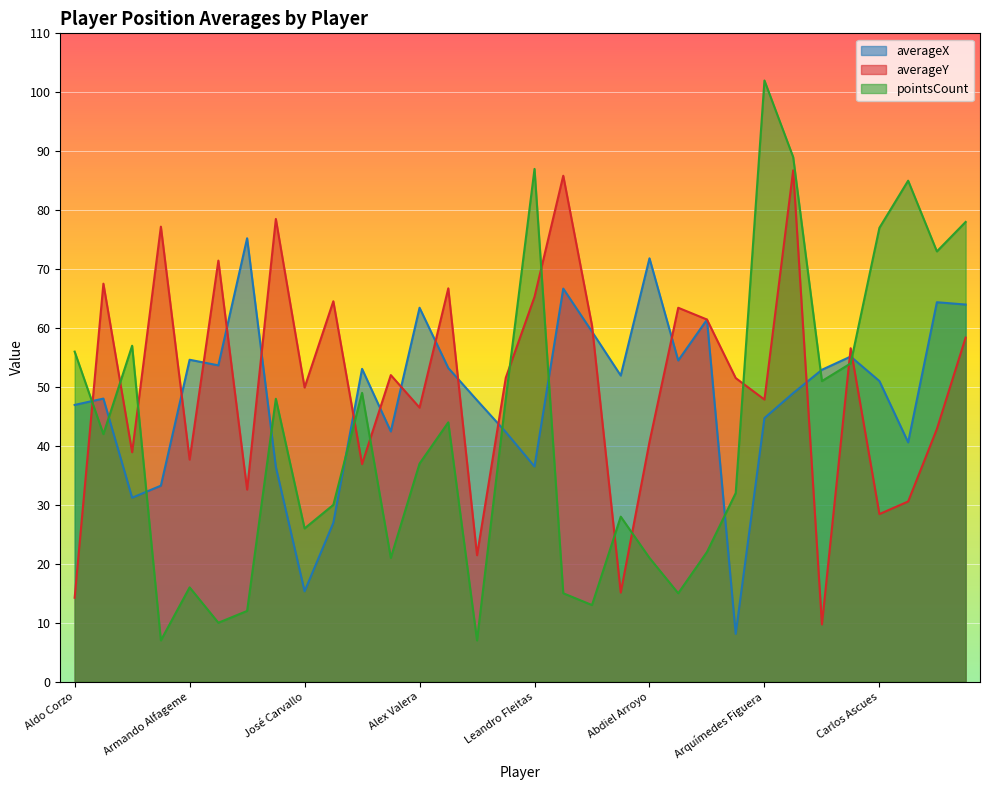

Between Alex Valera and Abdiel Arroyo, which series saw the biggest shift?

pointsCount